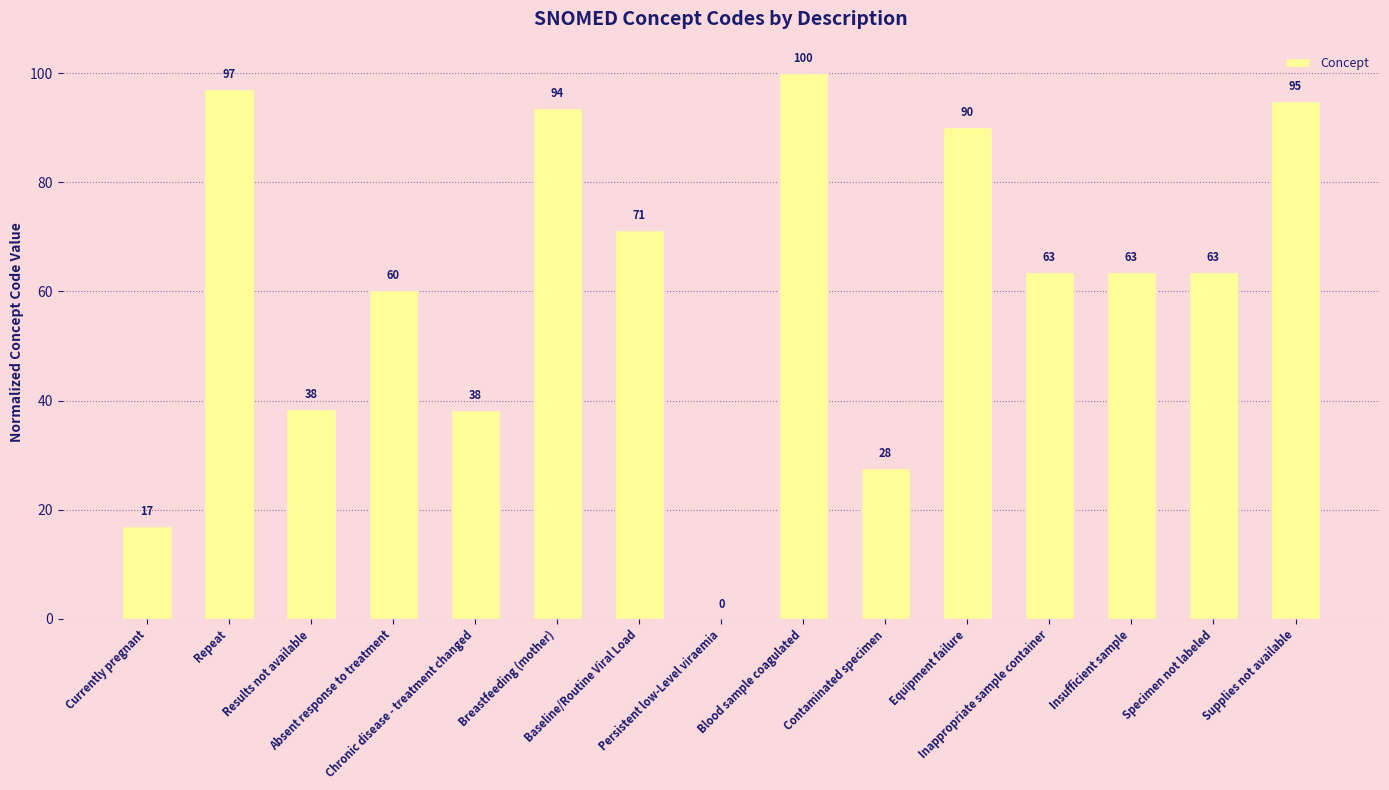

What is the maximum value shown in the chart?

100.0